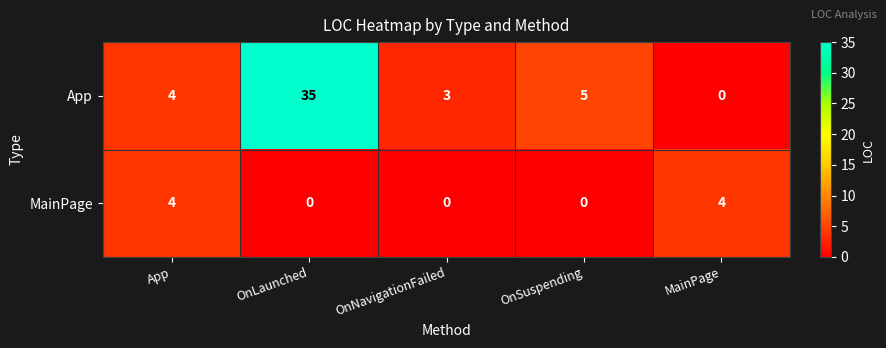

List the series in order of their overall mean, lowest first.

MainPage, App